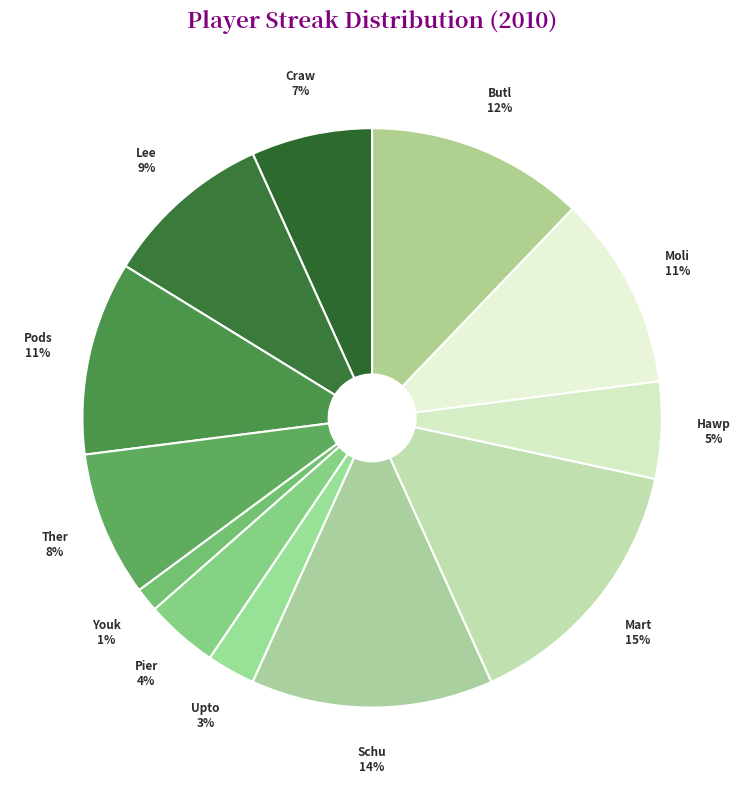

How many slices are in this pie chart?

12